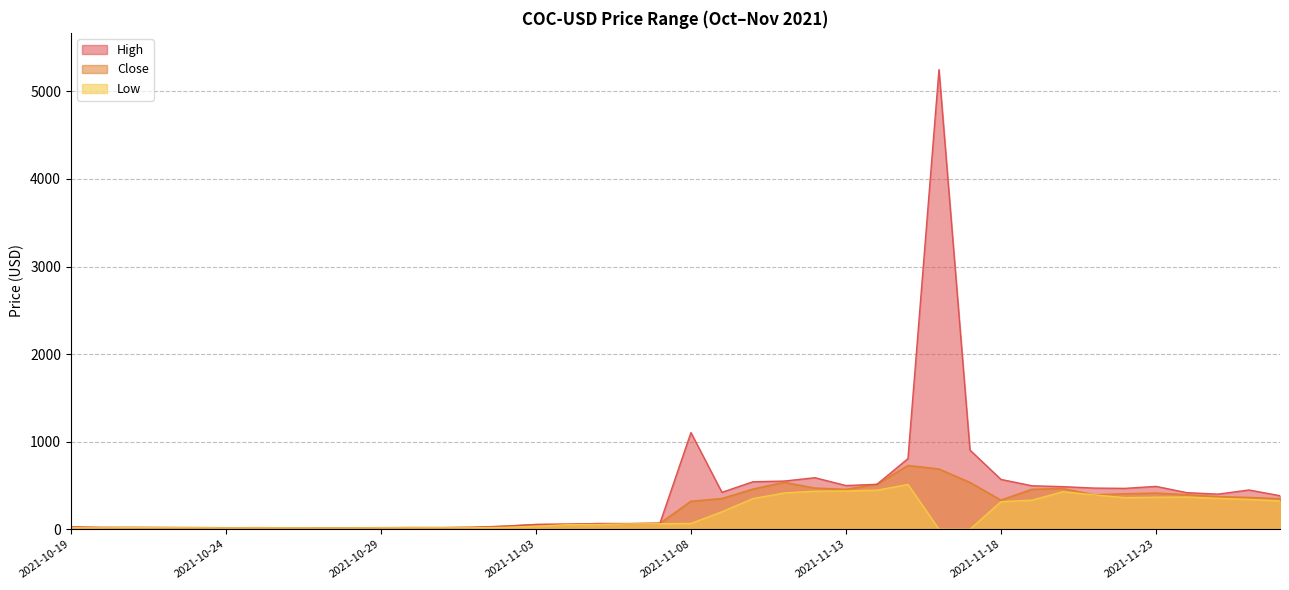

True or false: Close has a value of 10.3 at 2021-11-01.

False